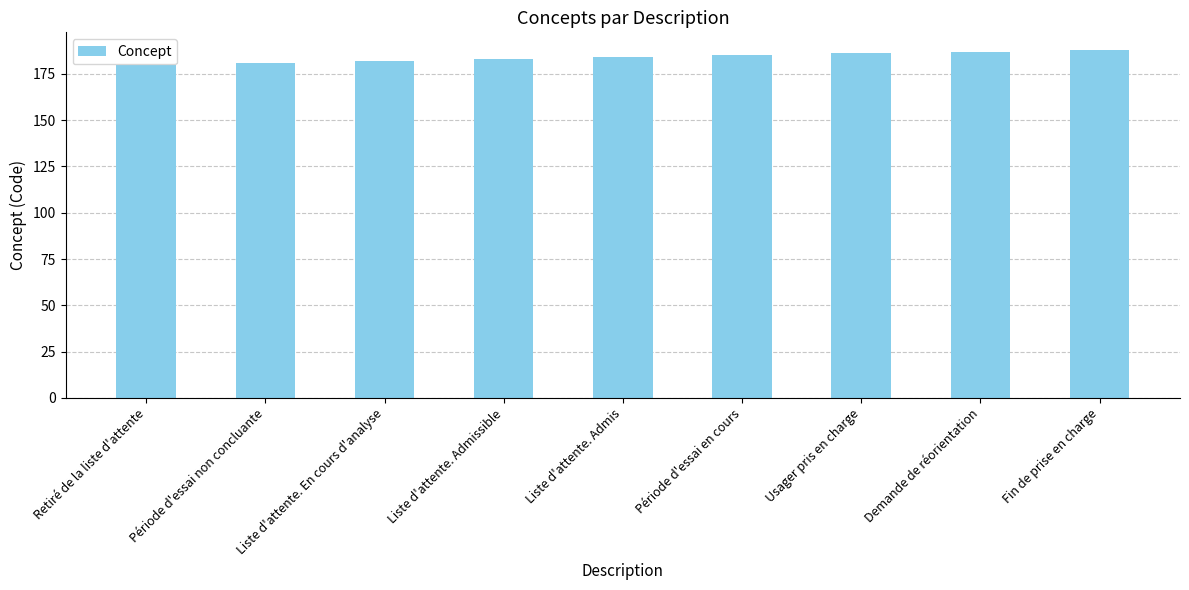

What is the greatest value displayed?

188